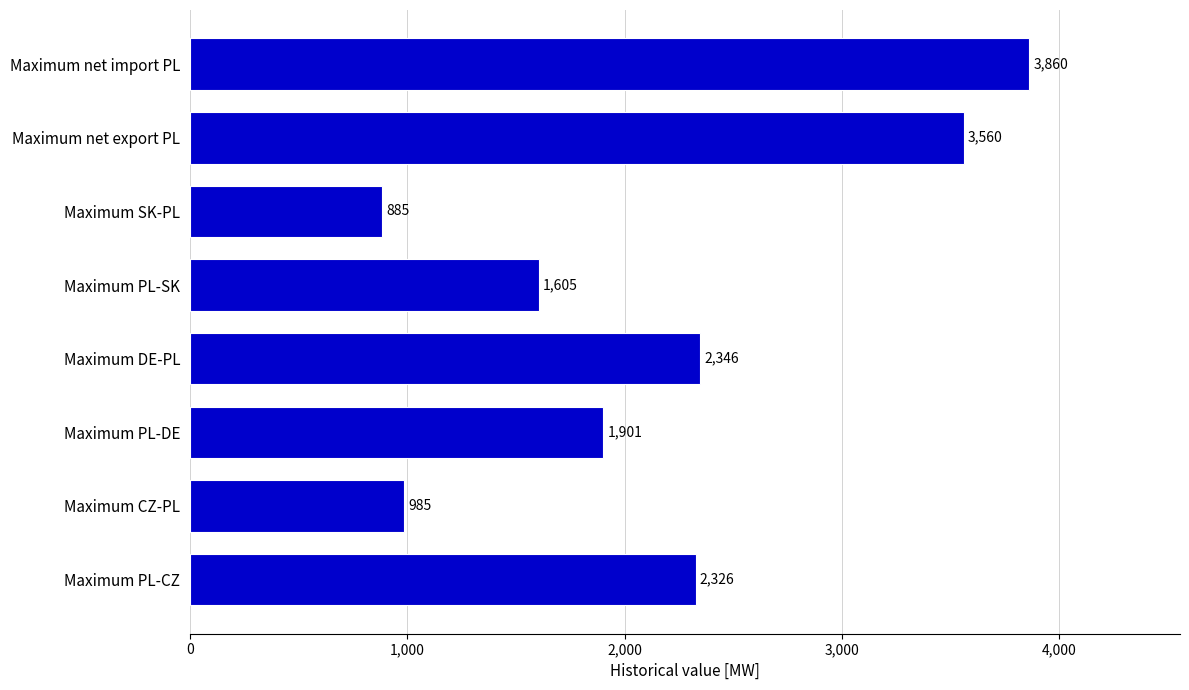

Where is the data nearest to the value 2372?

Maximum DE-PL